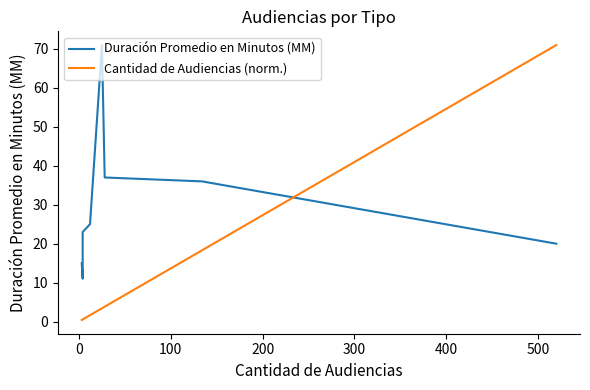

At how many categories does at least one series exceed 63?

2